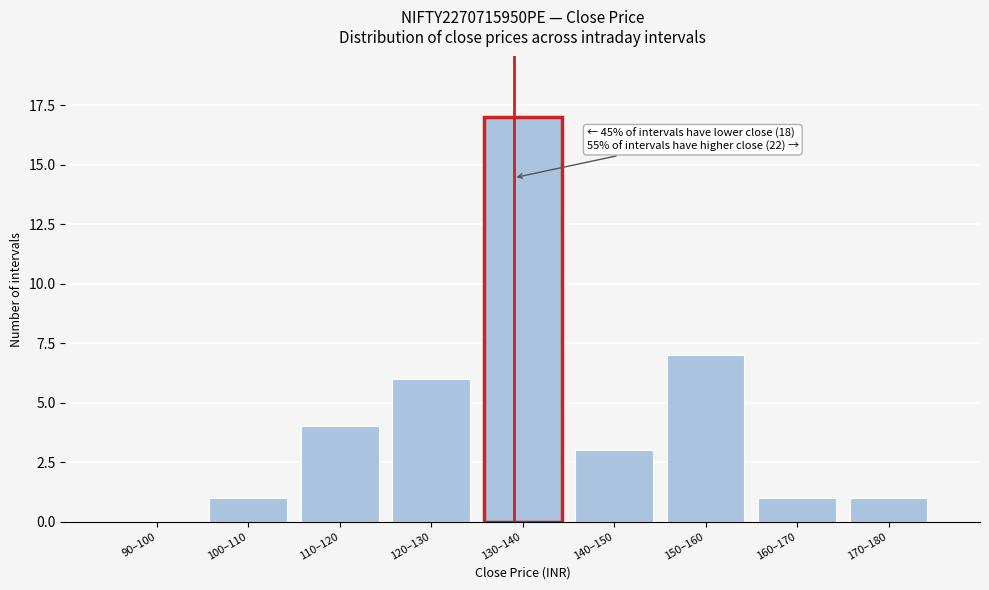

Reading left to right, transcribe all the data shown in this chart.

90–100=0	100–110=1	110–120=4	120–130=6	130–140=17	140–150=3	150–160=7	160–170=1	170–180=1